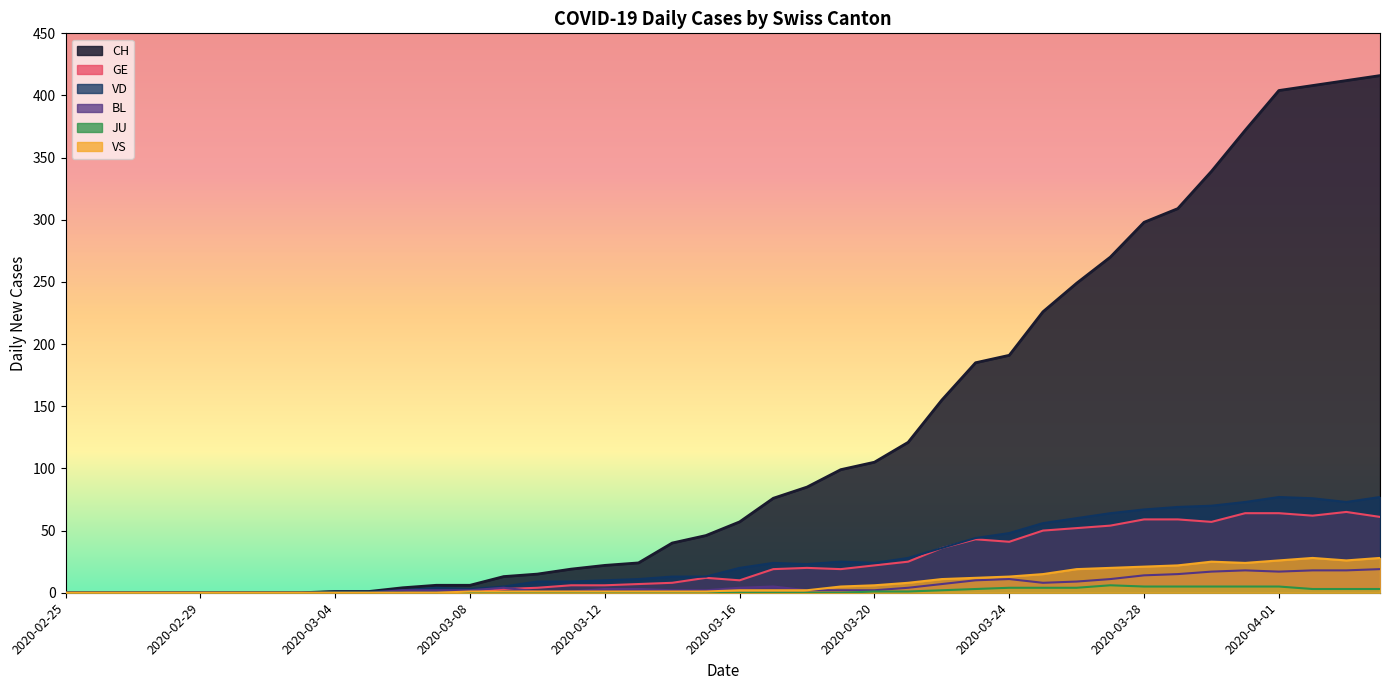

True or false: VD and BL cross at least once.

False